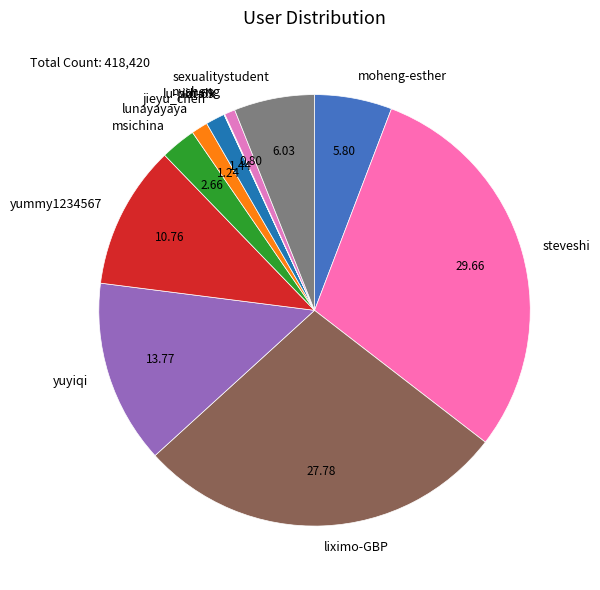

Is there any slice that represents more than half of the pie?

No